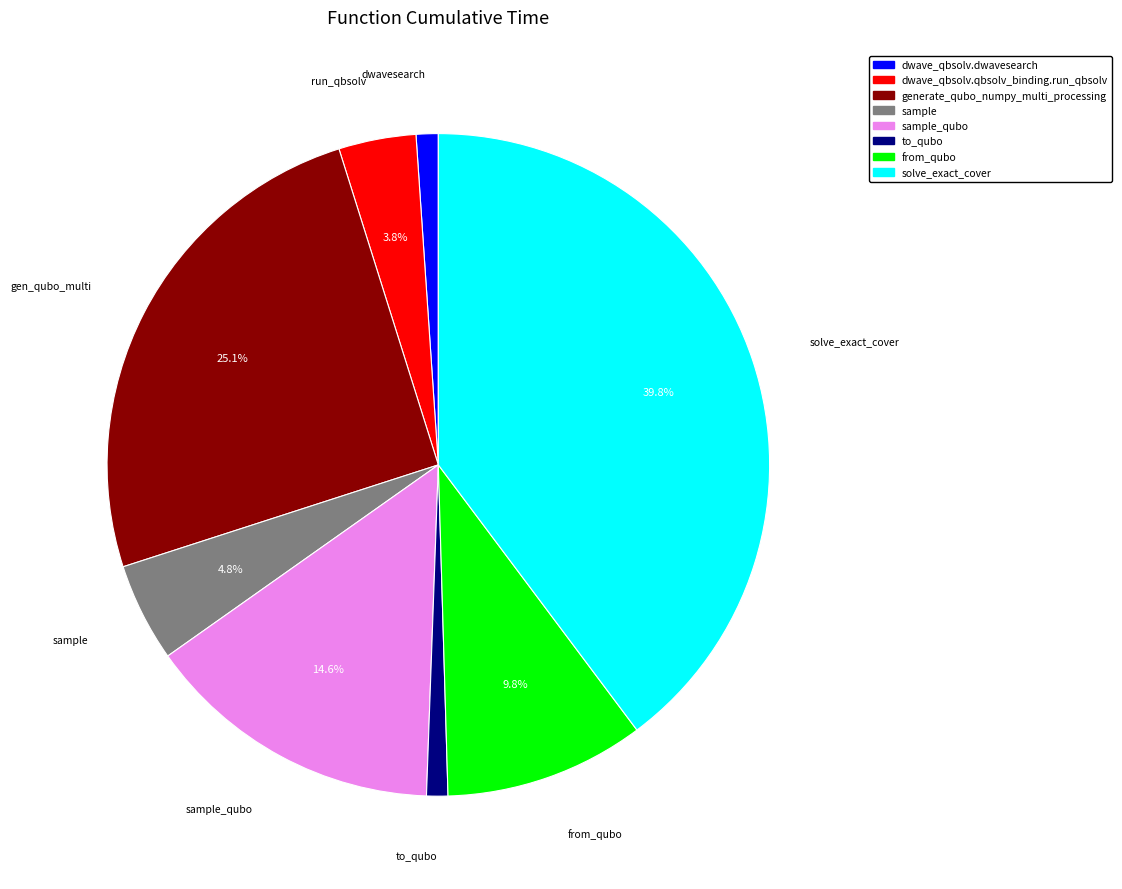

How many slices are in this pie chart?

8